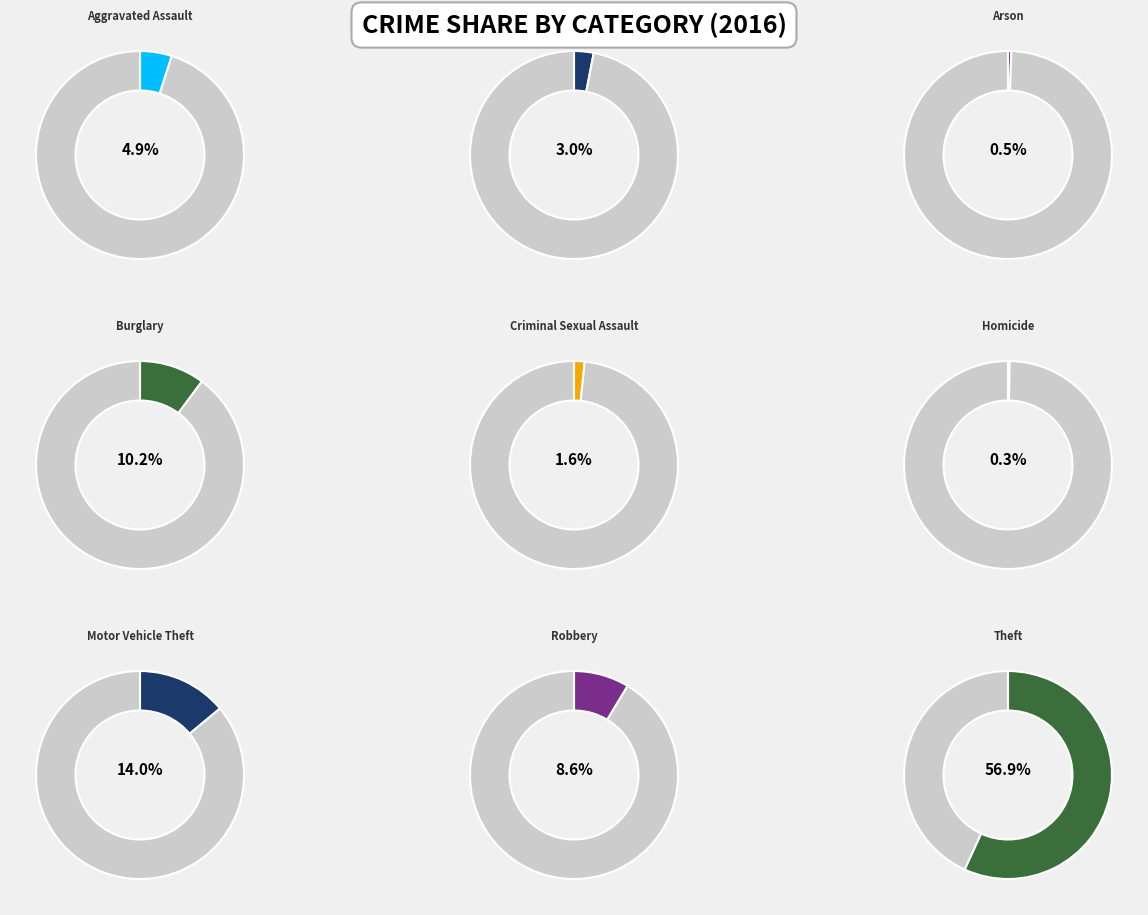

To the nearest percent, what is the difference between the Homicide and Aggravated Battery slice percentages?

3%